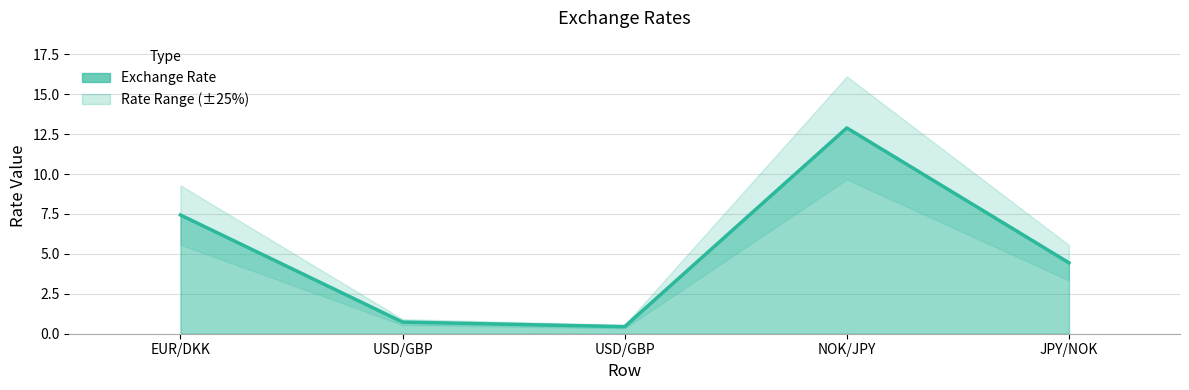

What is the difference between the maximum and minimum values?

12.4